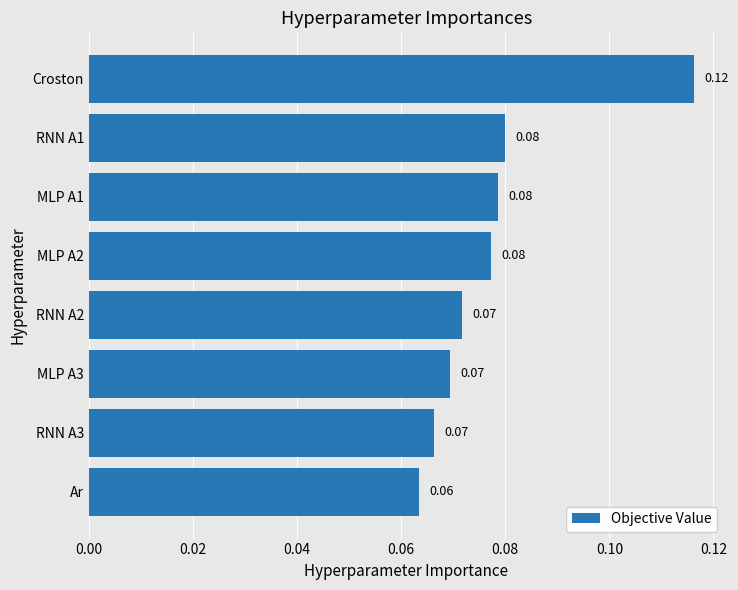

What is the sum of all values?

0.6